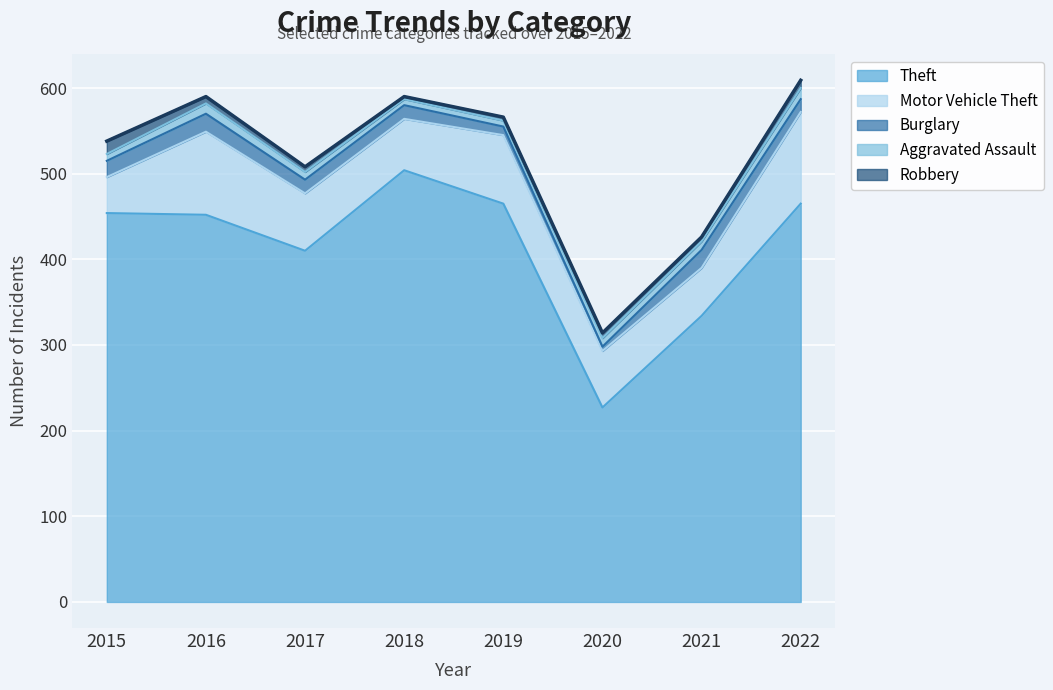

Reading left to right, extract all data points from this chart.

Theft: 2015=454	2016=452	2017=410	2018=504	2019=465	2020=227	2021=334	2022=465
Motor Vehicle Theft: 2015=42	2016=97	2017=67	2018=60	2019=80	2020=66	2021=56	2022=107
Burglary: 2015=19	2016=21	2017=16	2018=16	2019=10	2020=5	2021=21	2022=15
Aggravated Assault: 2015=8	2016=12	2017=9	2018=7	2019=7	2020=10	2021=10	2022=13
Robbery: 2015=15	2016=8	2017=6	2018=3	2019=4	2020=6	2021=5	2022=9